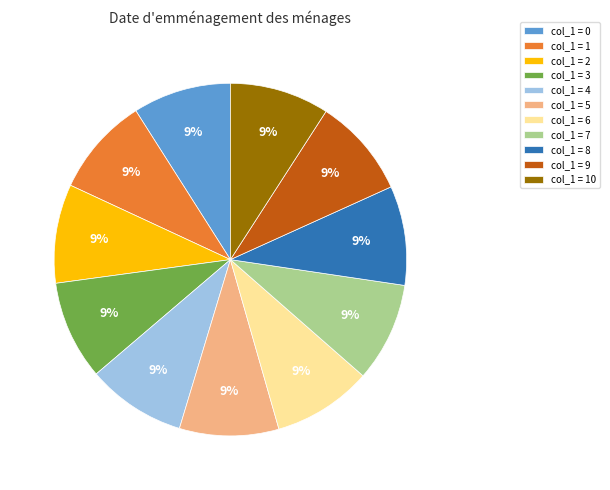

What is the ratio of the value at col_1 = 0 to the value at col_1 = 10?

1.0